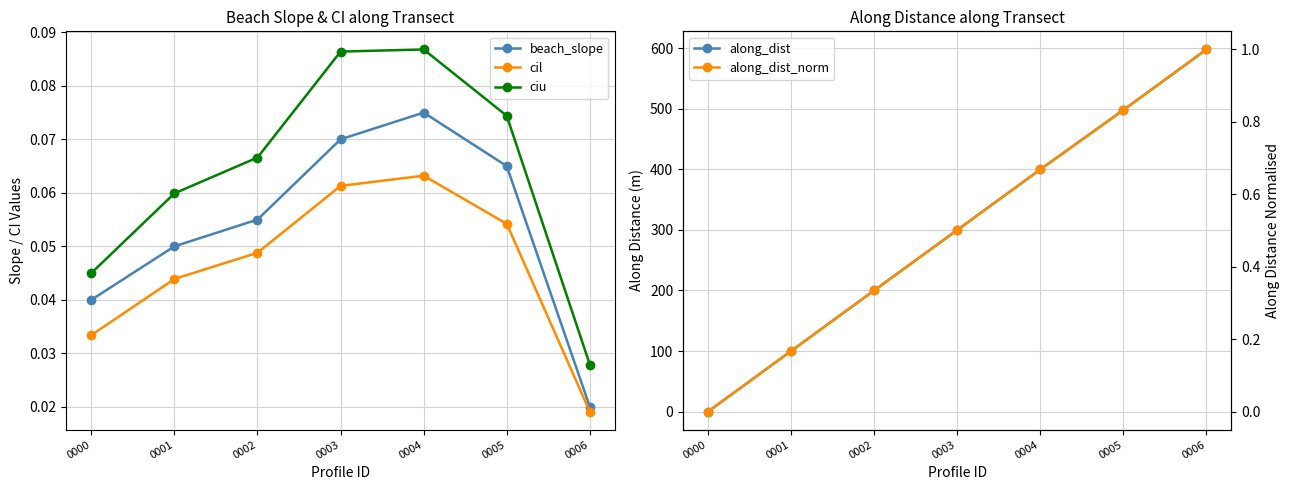

How many intersections are there between along_dist_norm and cil?

1